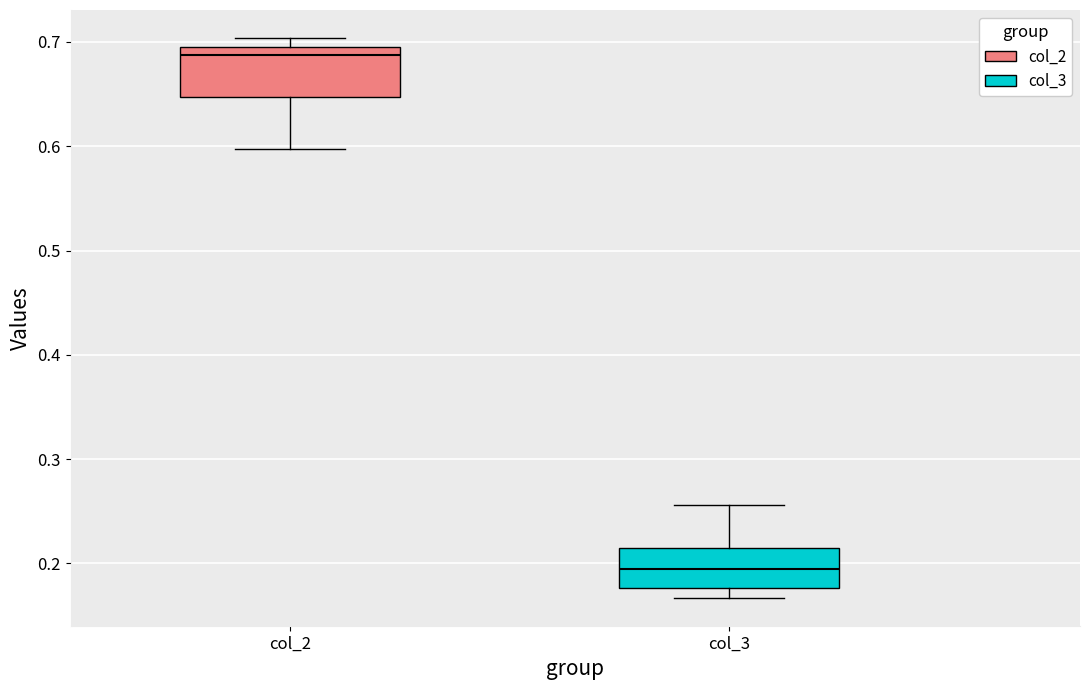

Where is the upper edge of the box for col_3 on the y-axis? The values are not printed on the chart, so give them approximately, as read against the axis.

0.21